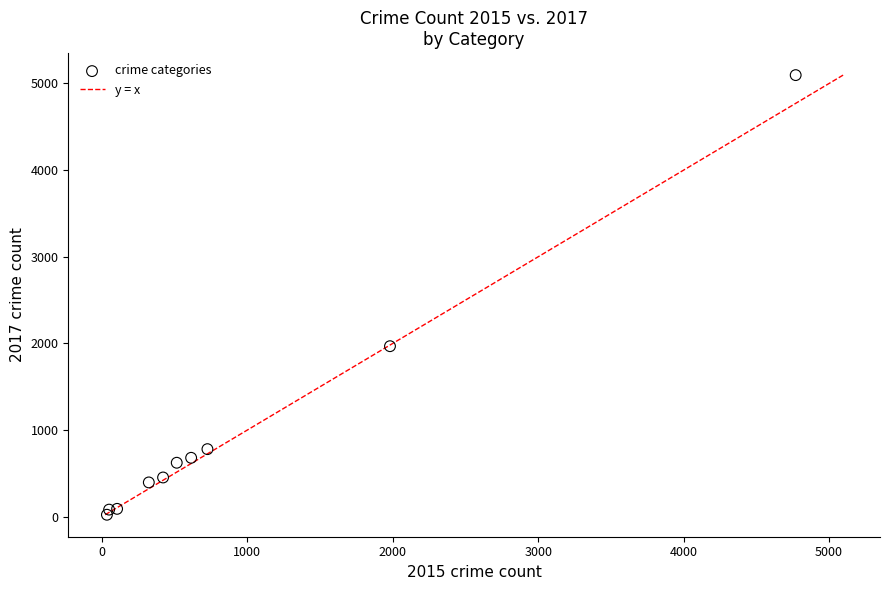

What Y value in the scatter plot is closest to 2559?

1968